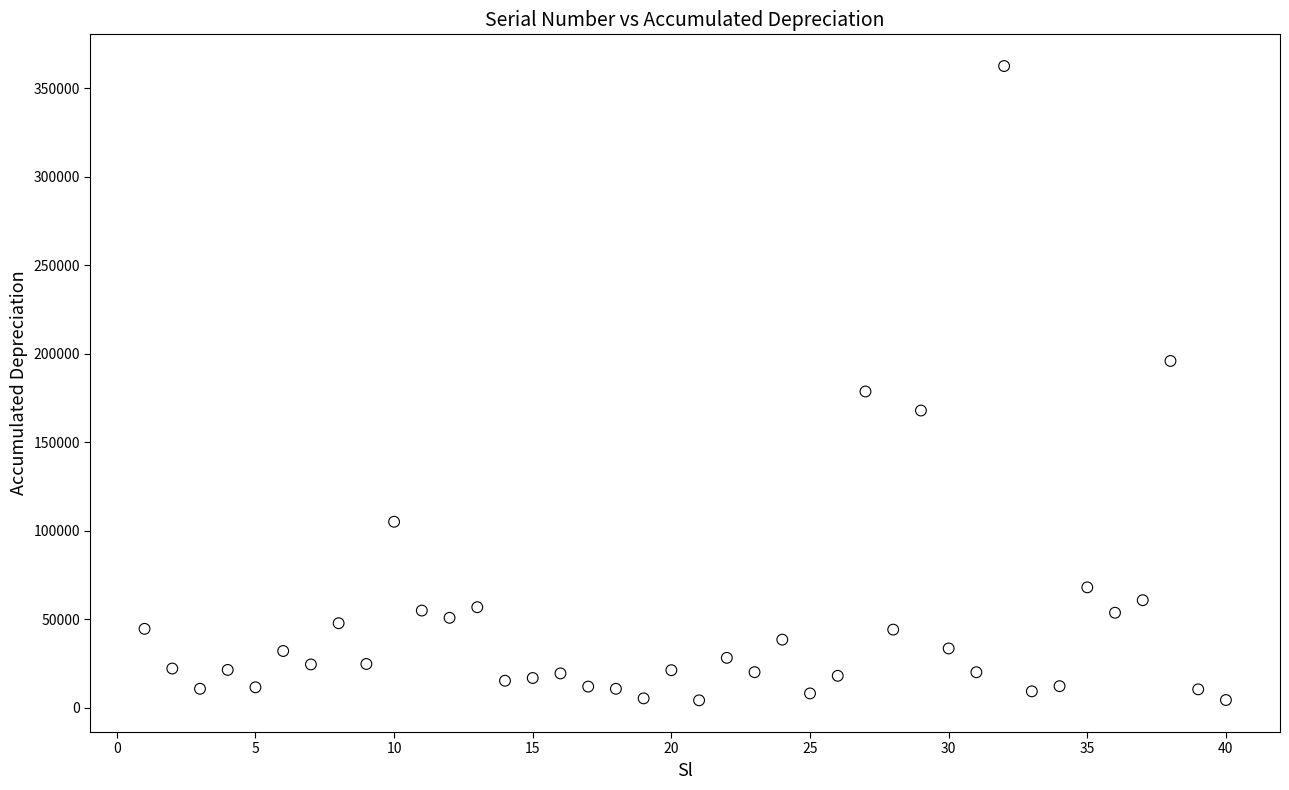

What is the range of Y values (max minus min)?

358300.0